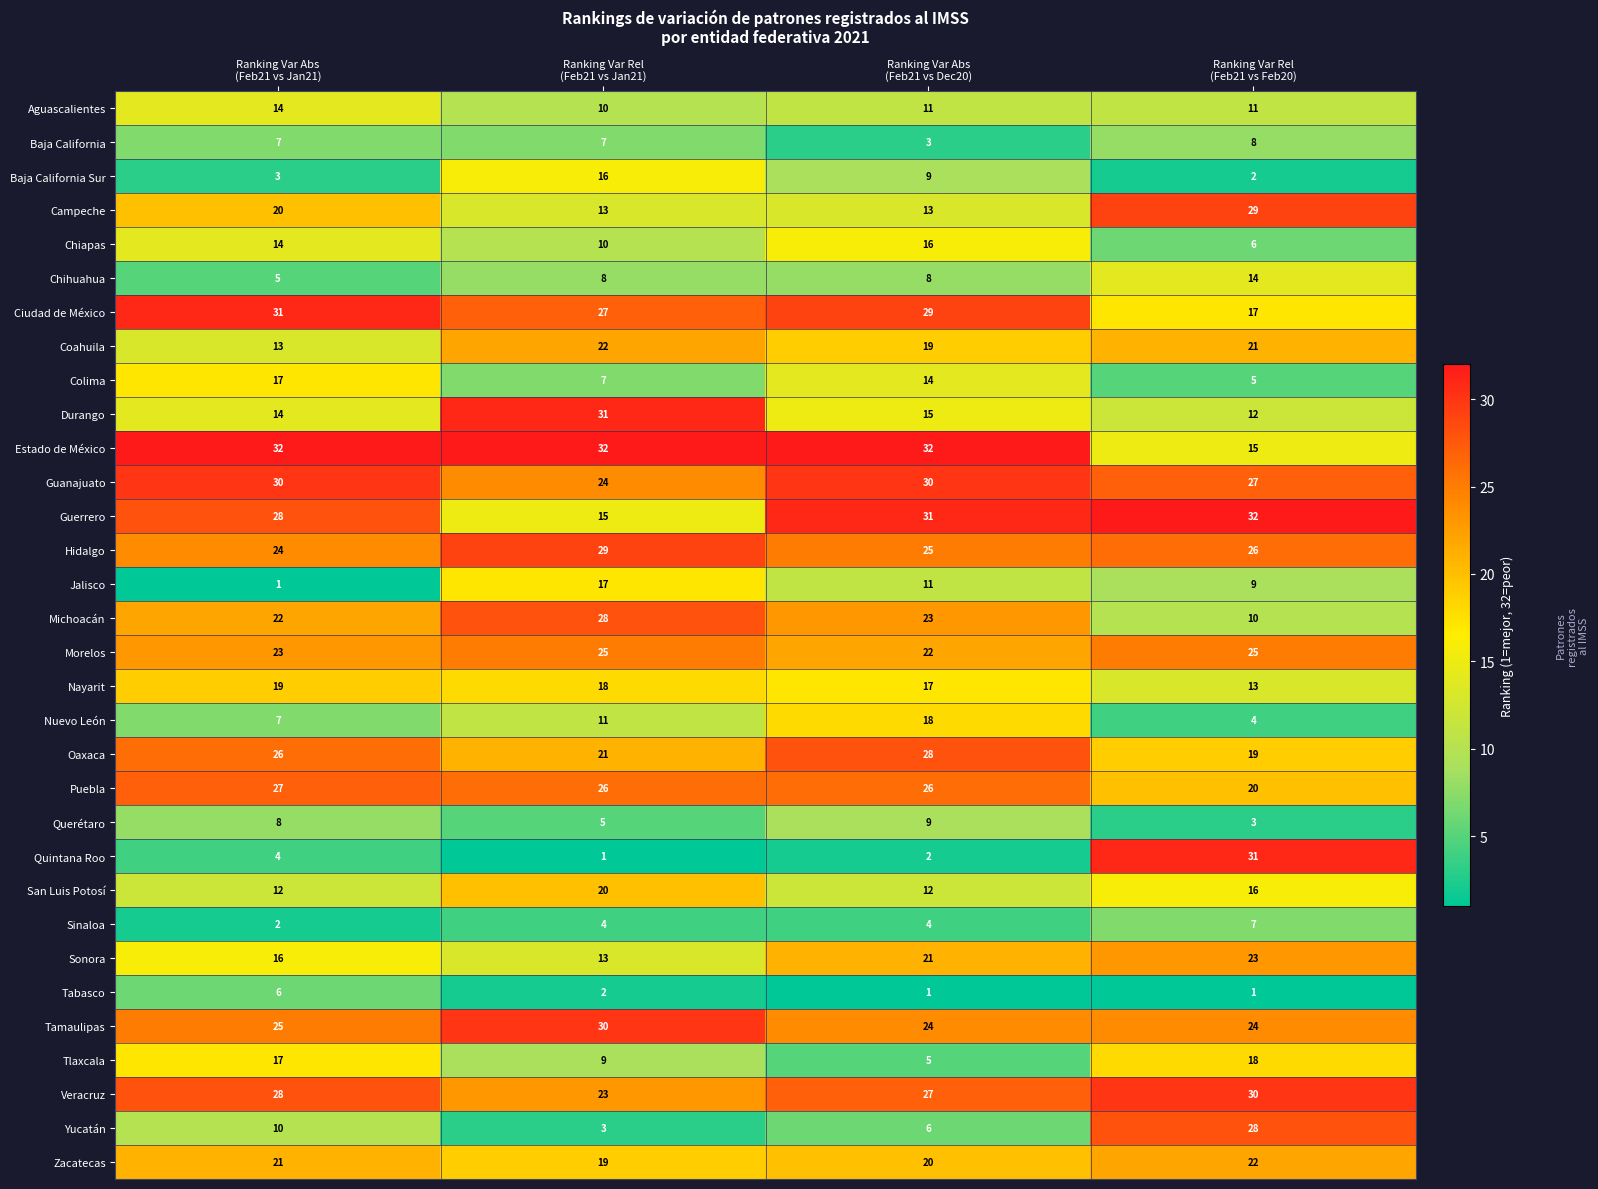

What is the difference between the highest and lowest values at Ranking Var Rel
(Feb21 vs Jan21)?

31